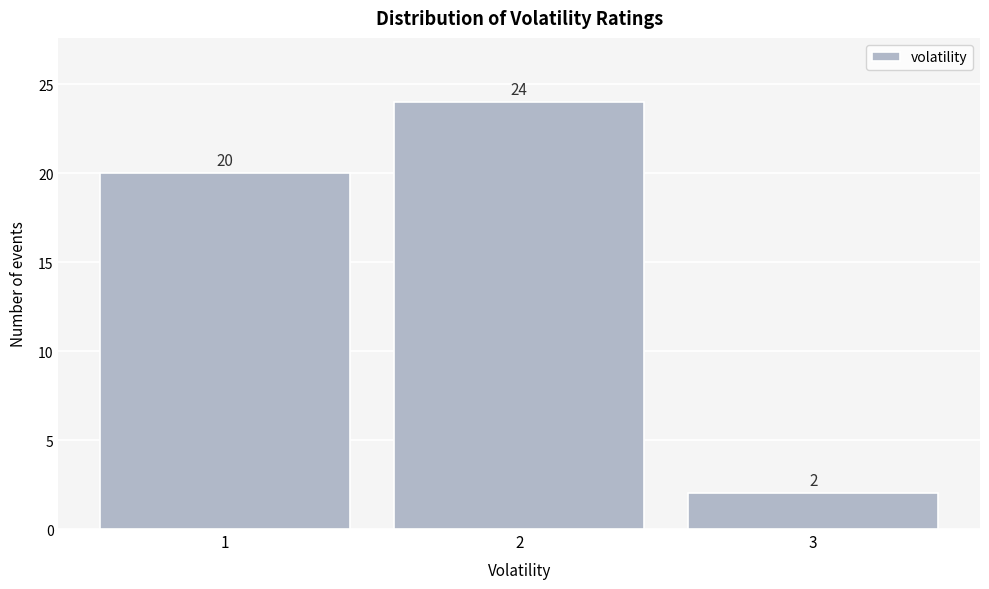

Reading left to right, list every bar in this chart as the range it spans on the x-axis followed by its height.

0.5 to 1.5: 20
1.5 to 2.5: 24
2.5 to 3.5: 2